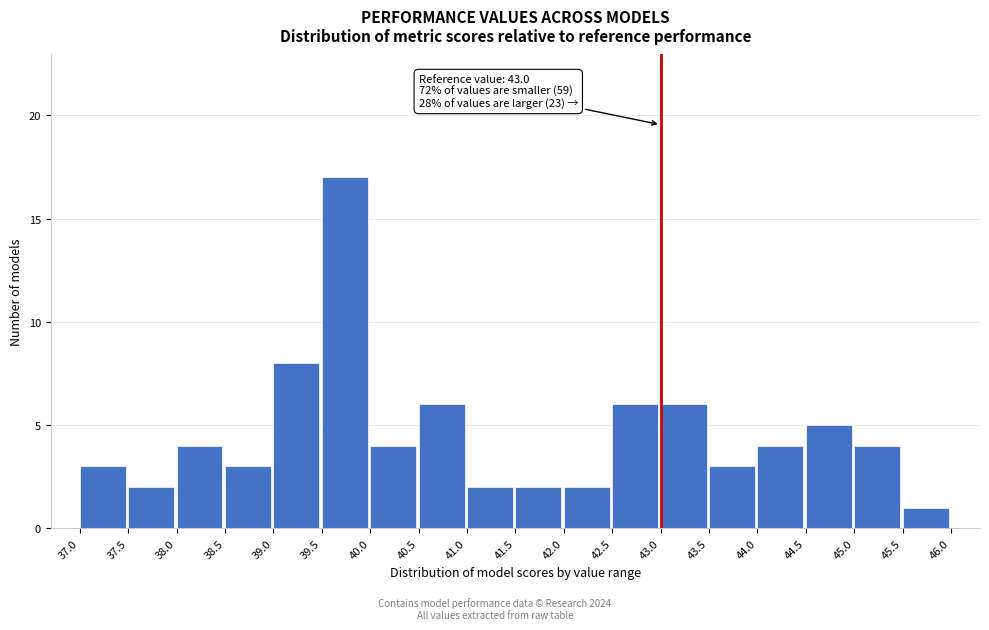

Over which range of the x-axis is the bar tallest?

39.5 to 40.0